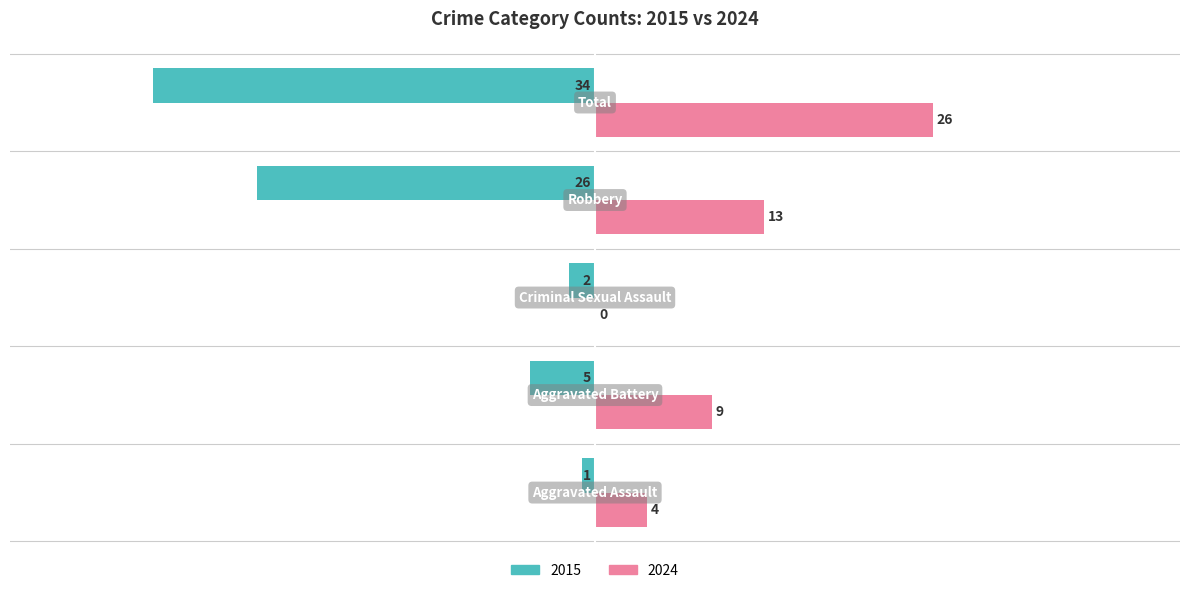

How many 2024 values are between 4 and 13?

3